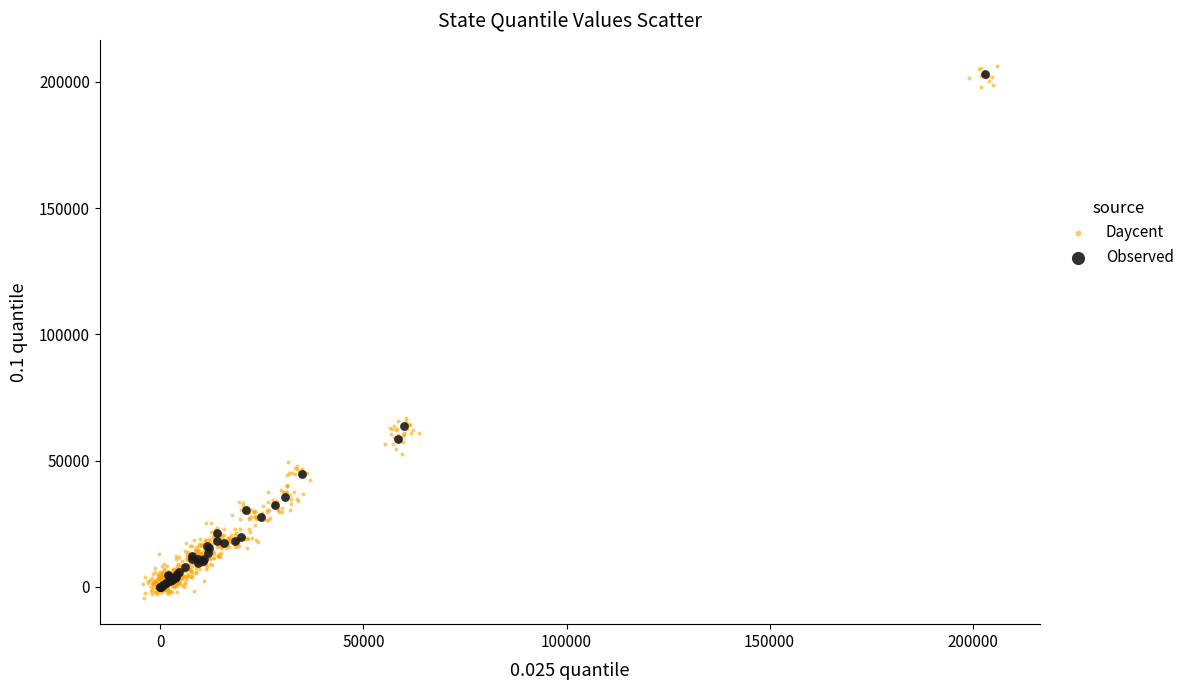

Which series has the widest spread of Y values?

Daycent